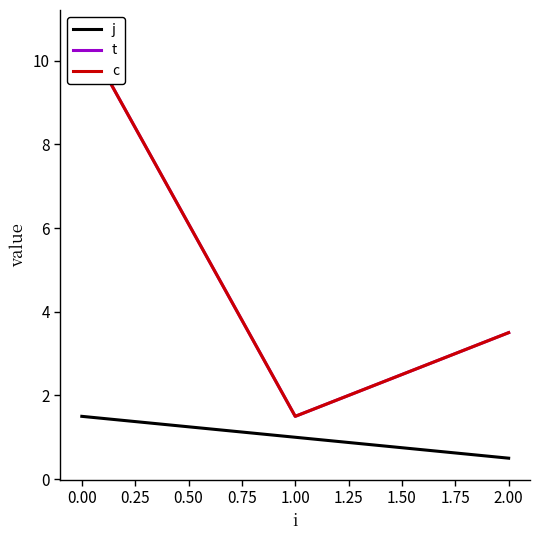

How many data points in j are above 1?

1